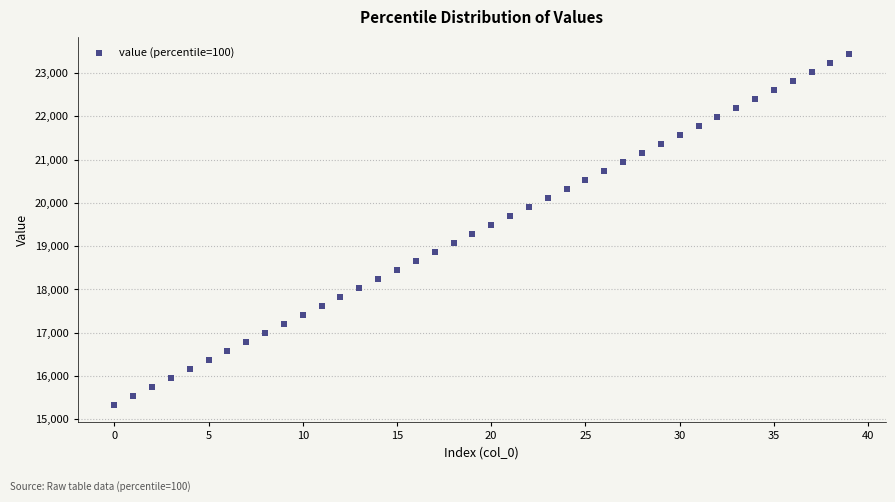

What is the range of Y values (max minus min)?

8096.0